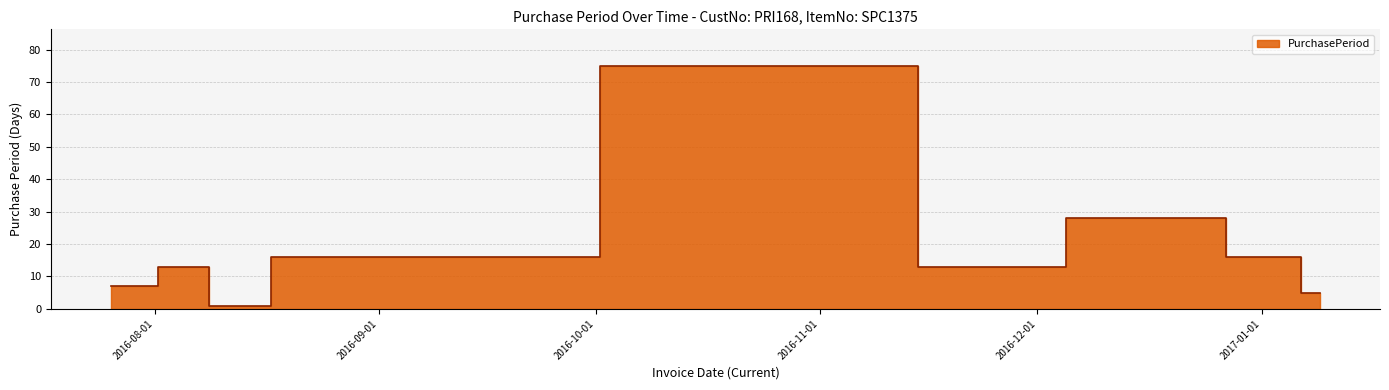

Which category has the highest value across all series?

2016-11-08